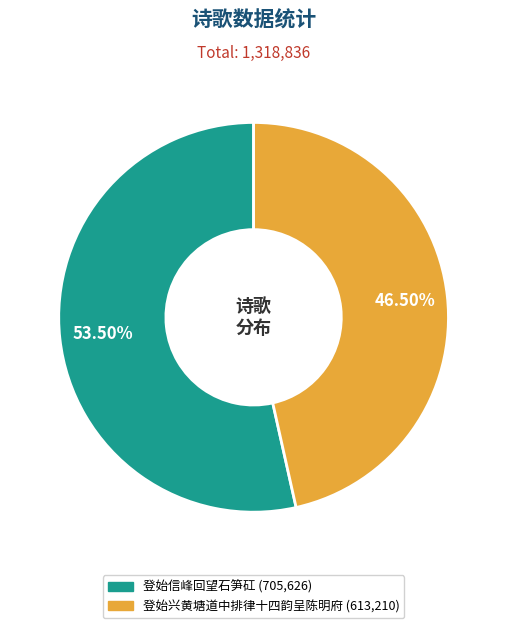

Do 登始信峰回望石笋矼 and 登始兴黄塘道中排律十四韵呈陈明府 together represent more than half of the pie?

Yes